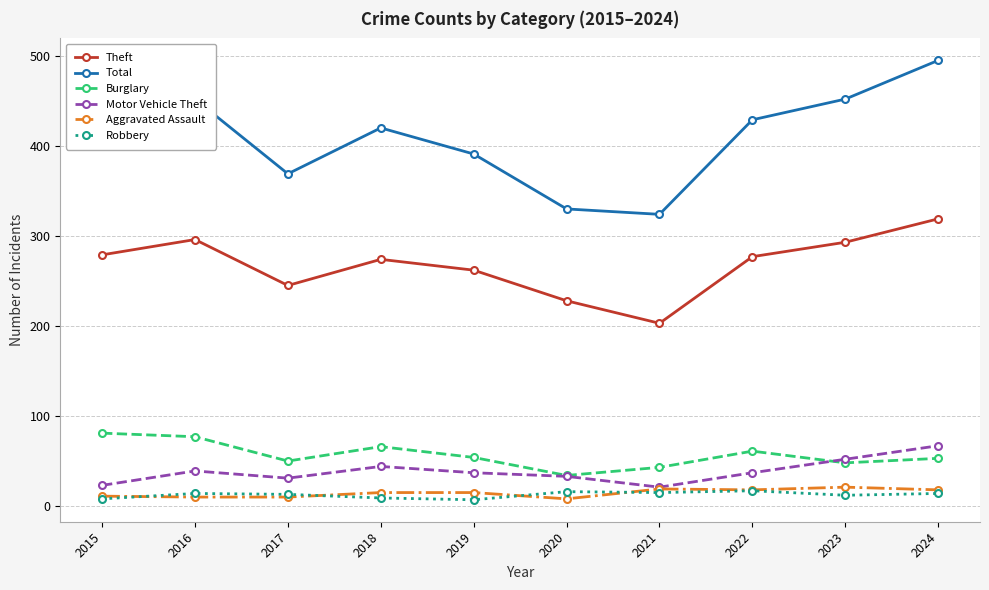

True or false: Total has more than 1 points higher than both neighbors.

True